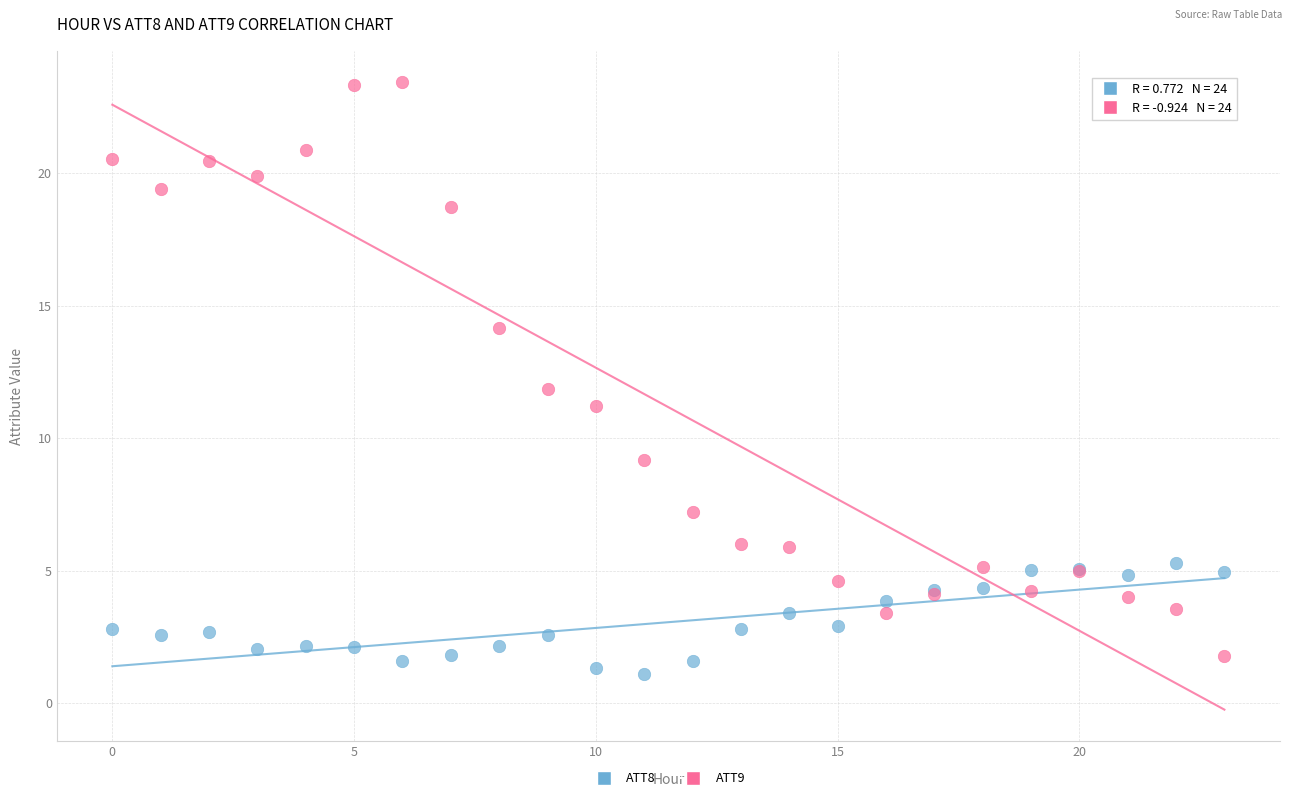

Which series has the largest Y range (max minus min)?

ATT9